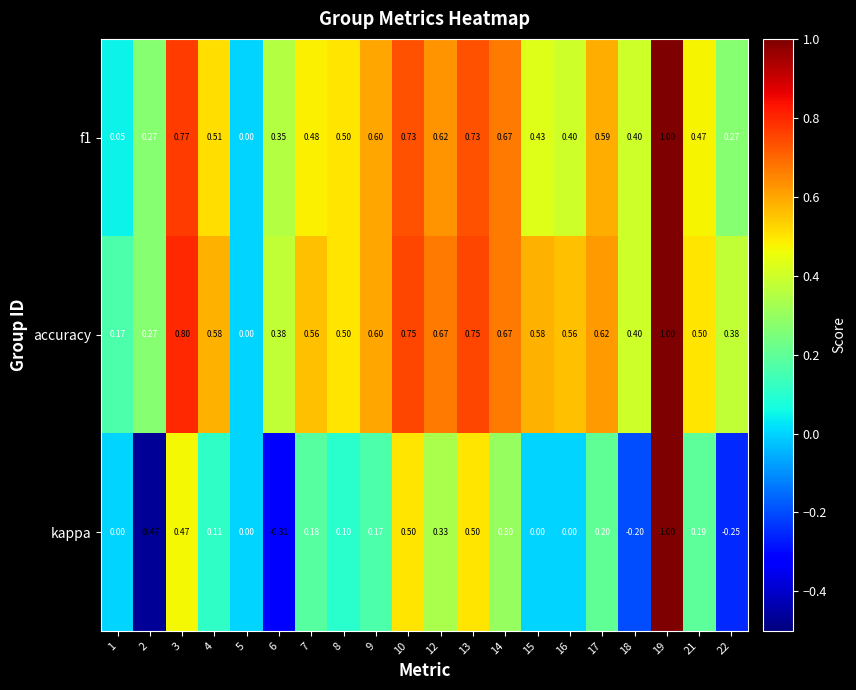

Which series has the largest range (max minus min)?

kappa